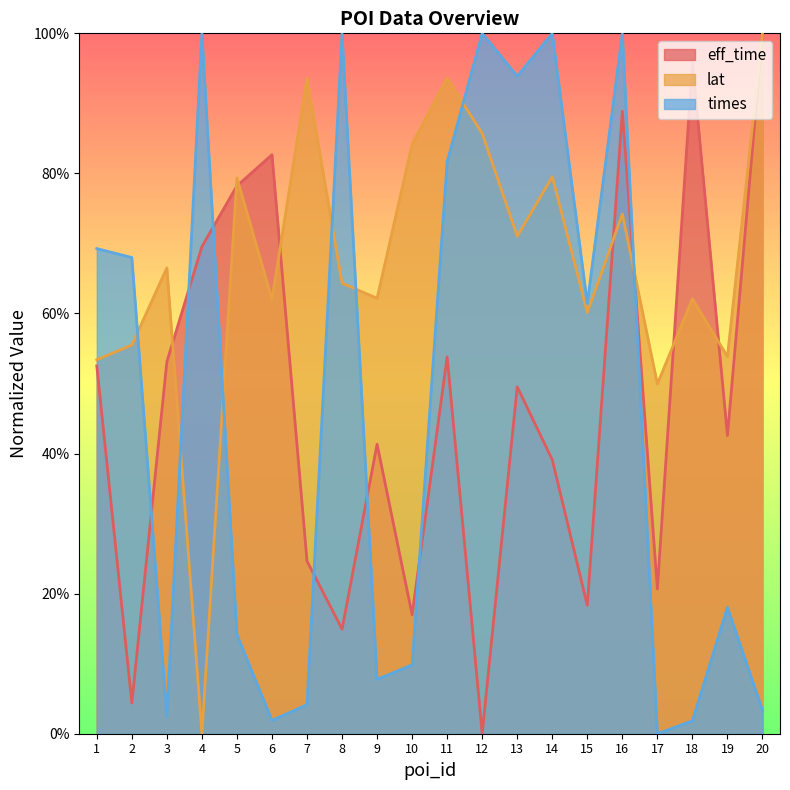

Which series has the widest spread of values?

eff_time